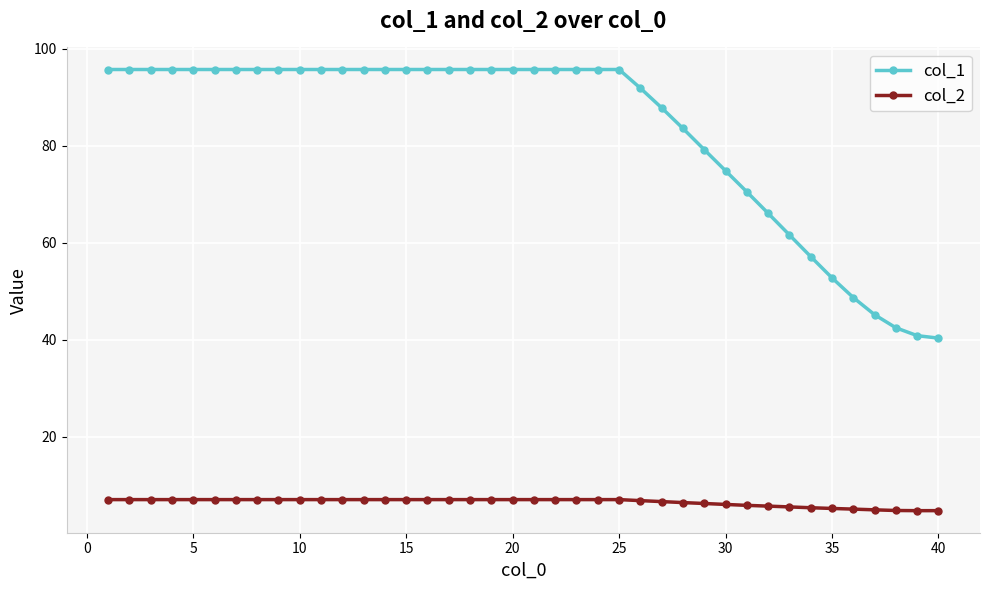

True or false: col_1 and col_2 cross at least once.

False